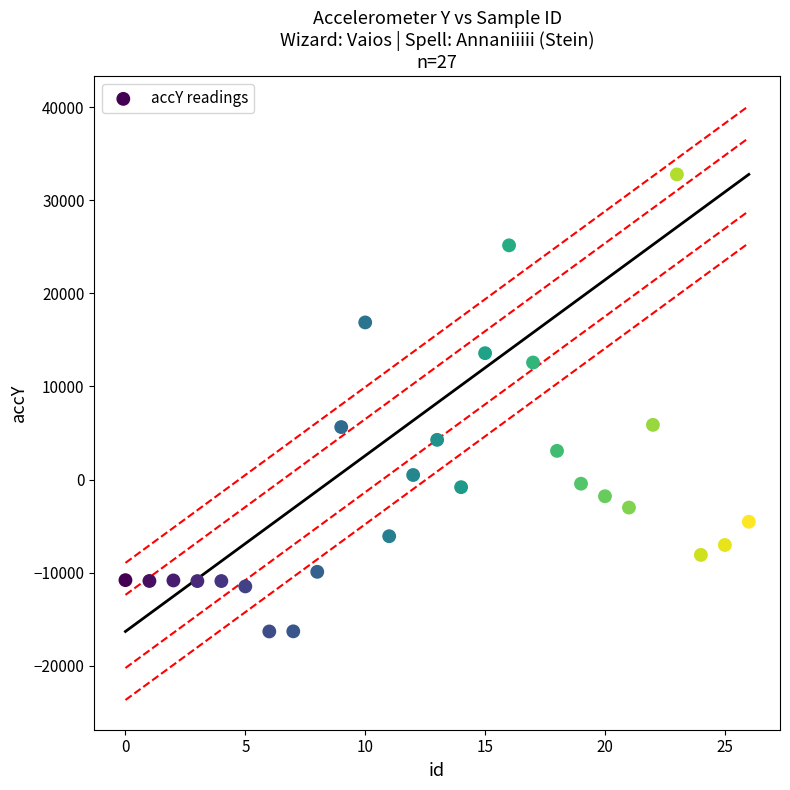

What is the range of Y values (max minus min)?

49063